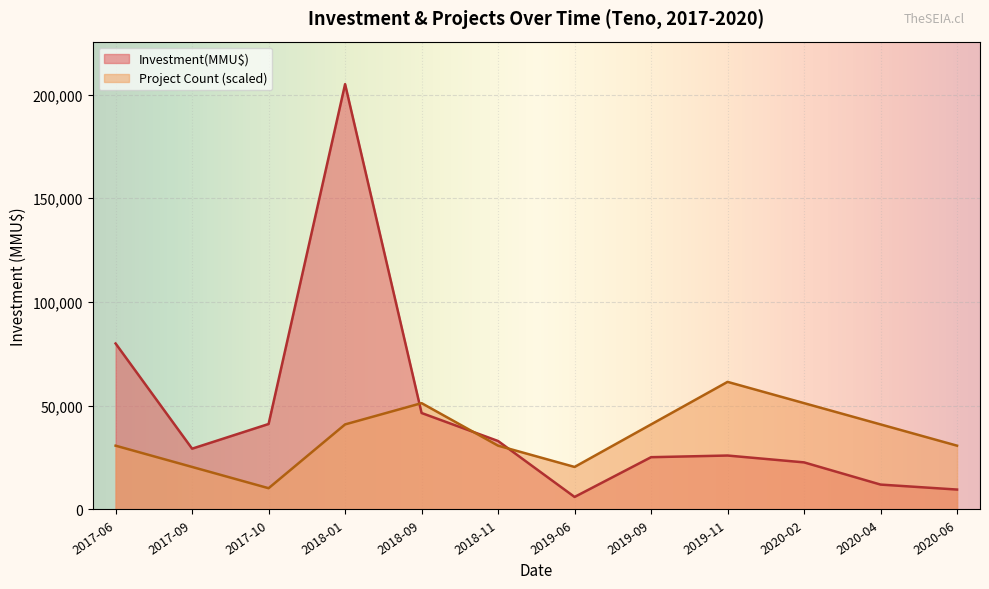

True or false: Count and Investment(MMU$) intersect in this chart.

True